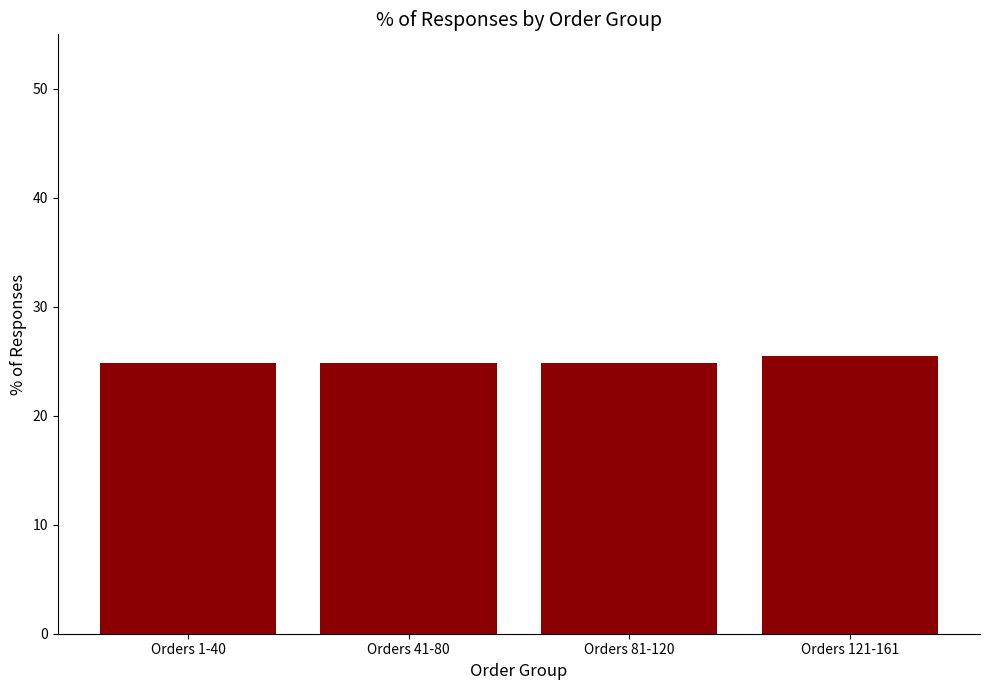

Reading left to right, transcribe all the data shown in this chart.

Orders 1-40=24.8	Orders 41-80=24.8	Orders 81-120=24.8	Orders 121-161=25.5